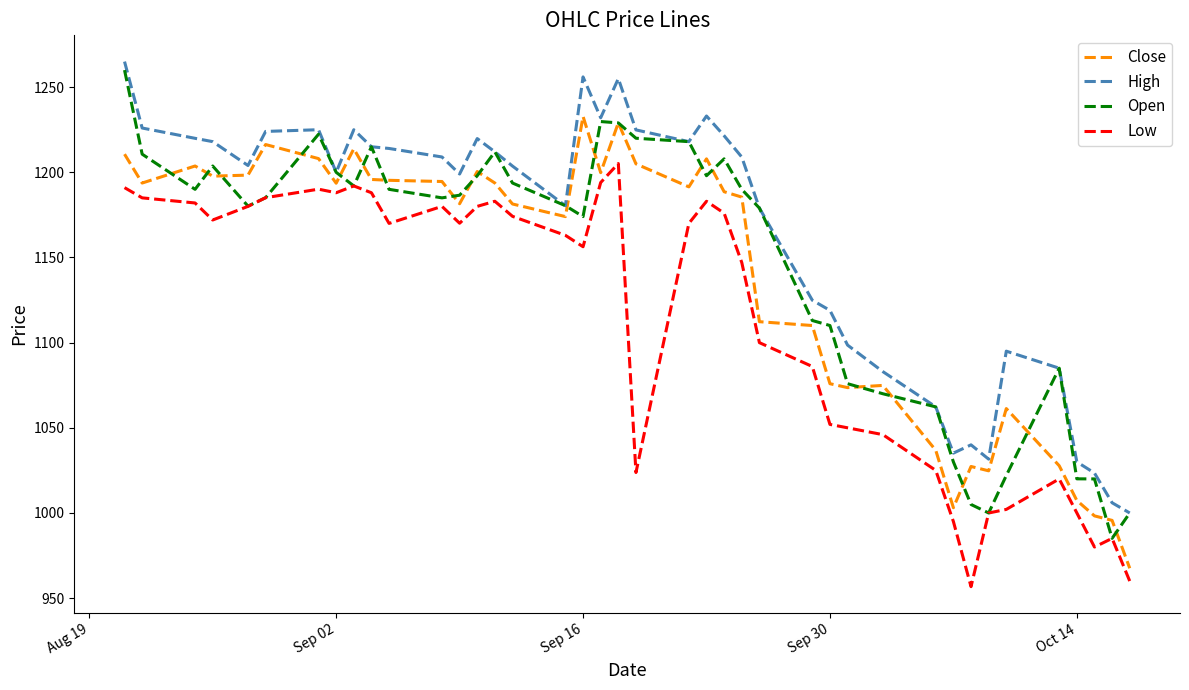

True or false: Low and High cross at least once.

False